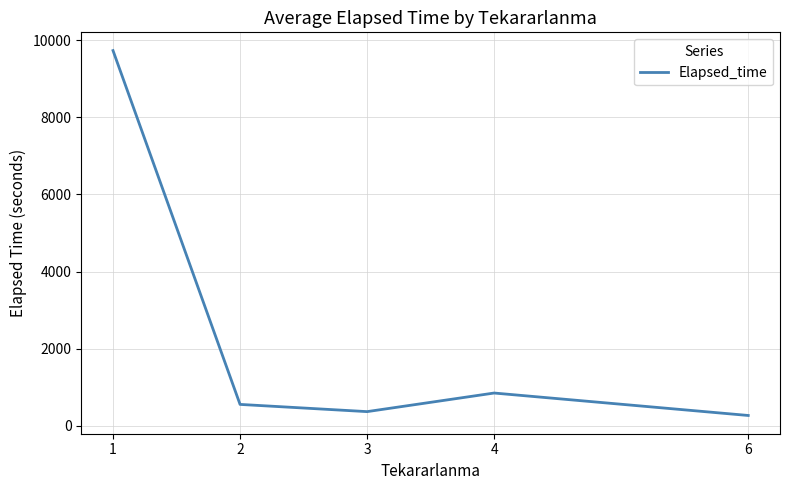

List the labels in order of value, largest first.

1, 4, 2, 3, 6